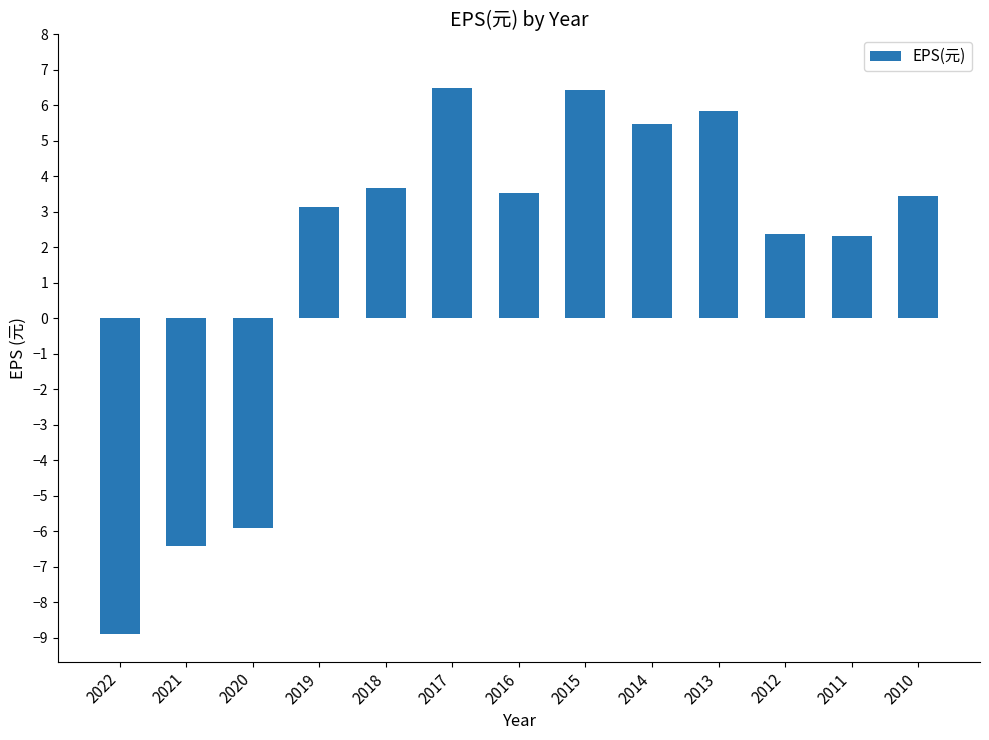

What is the value of the 5th bar from the left?

3.7